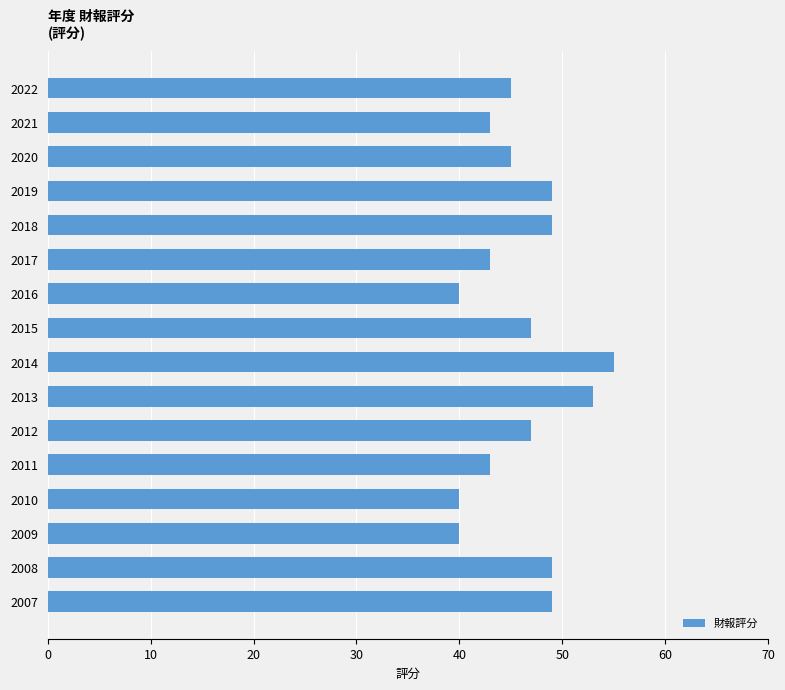

What is the value of the 8th bar from the top?

47